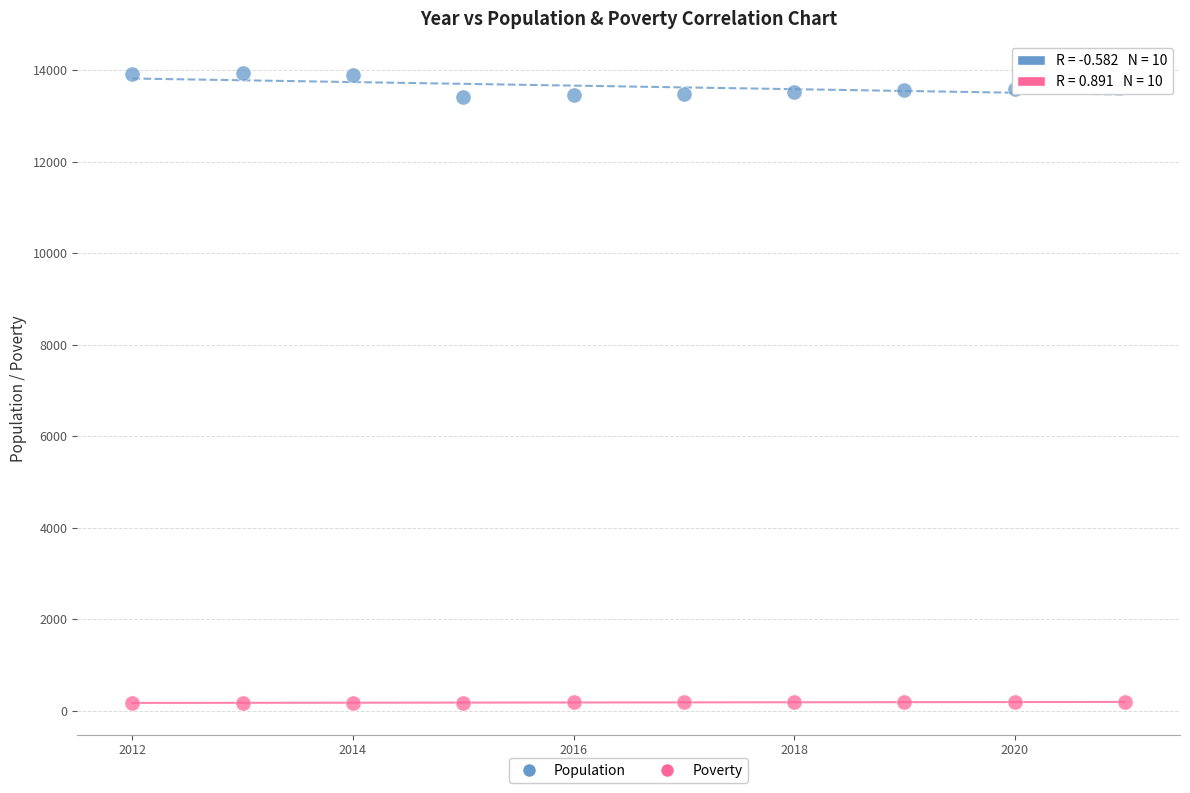

Which series has the widest spread of Y values?

Population